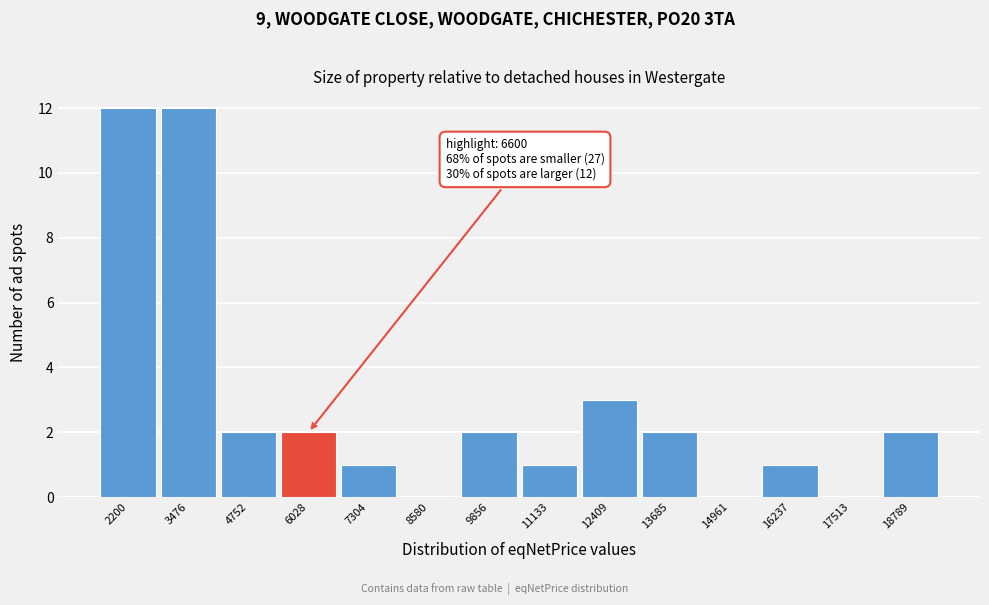

Reading left to right, list all the values displayed in this chart.

2200=12	3476=12	4752=2	6028=2	7304=1	8580=0	9856=2	11133=1	12409=3	13685=2	14961=0	16237=1	17513=0	18789=2